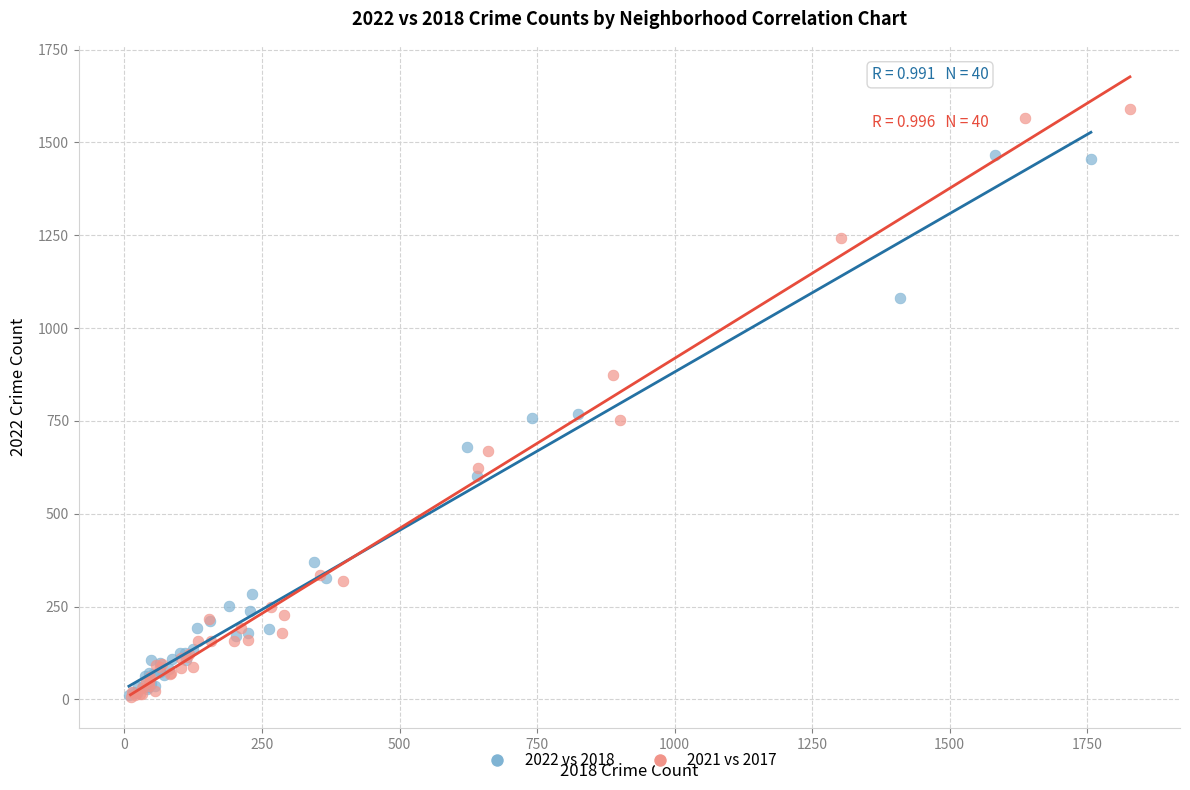

Which series has the widest spread of Y values?

2021 vs 2017